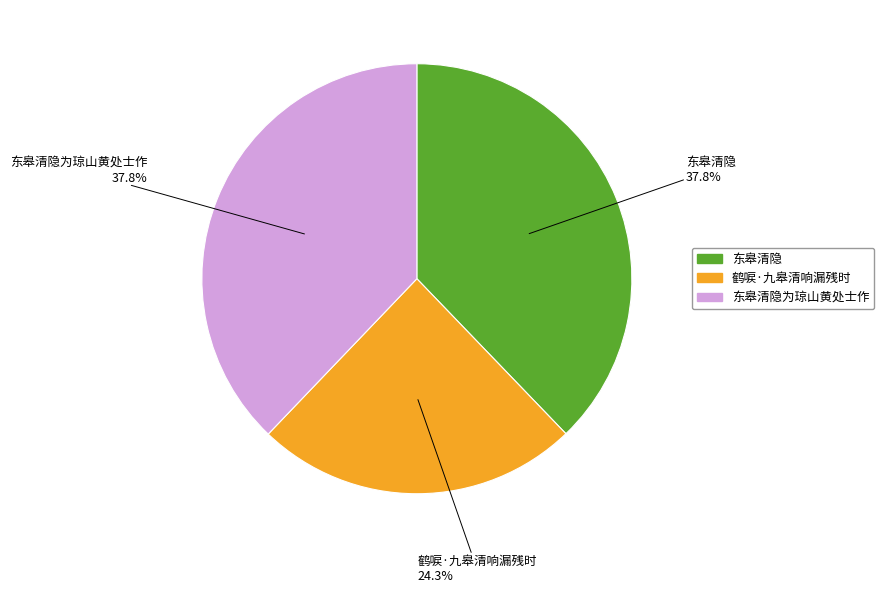

Does 鹤唳·九皋清响漏残时 account for over 50% of the chart?

No